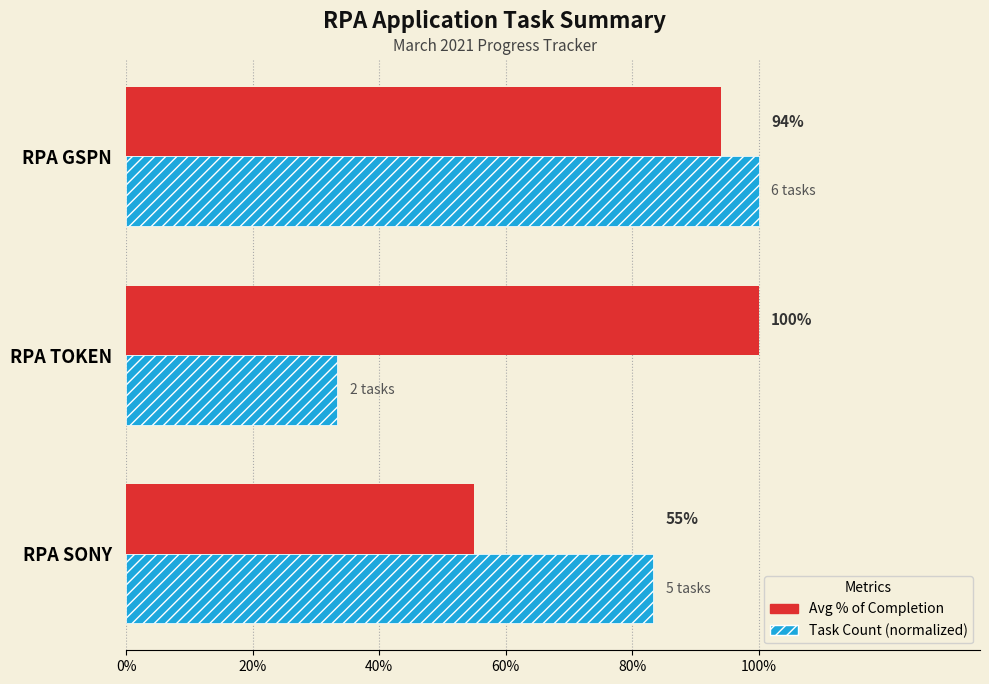

Which series has the largest total across all categories?

Avg % of Completion